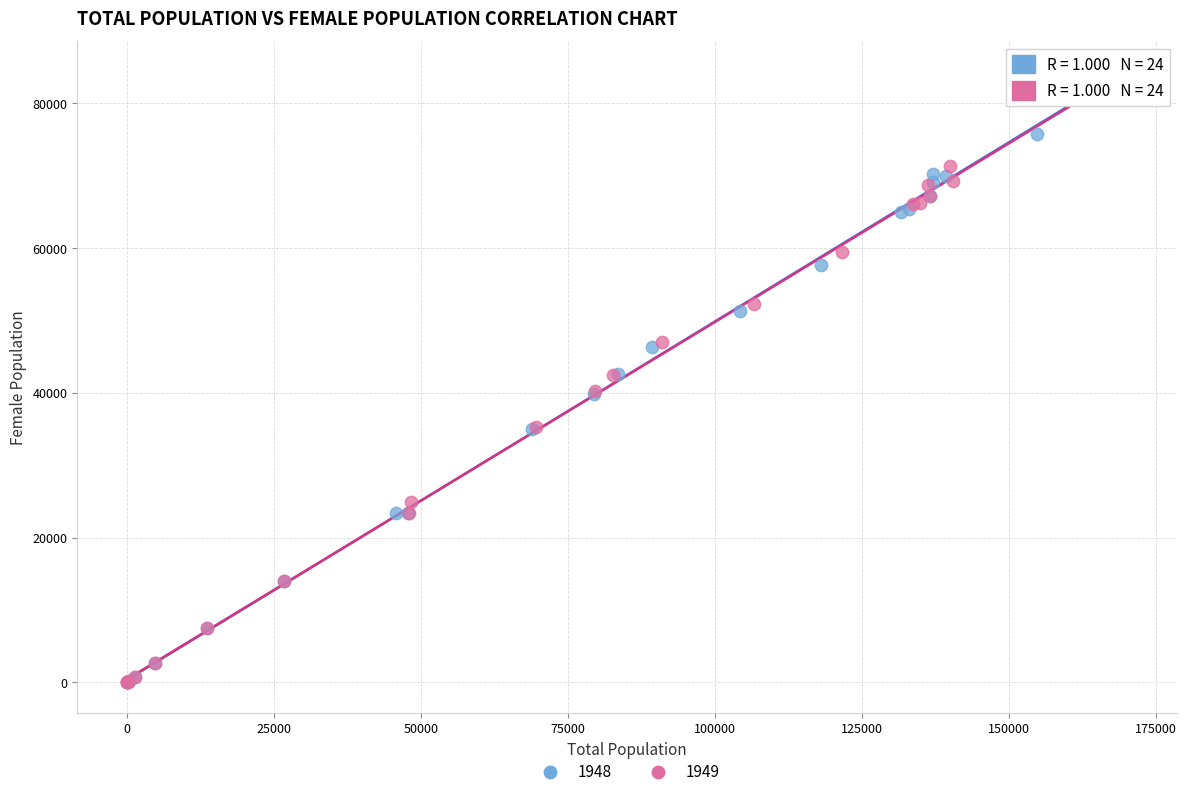

Which series has the largest Y range (max minus min)?

1949